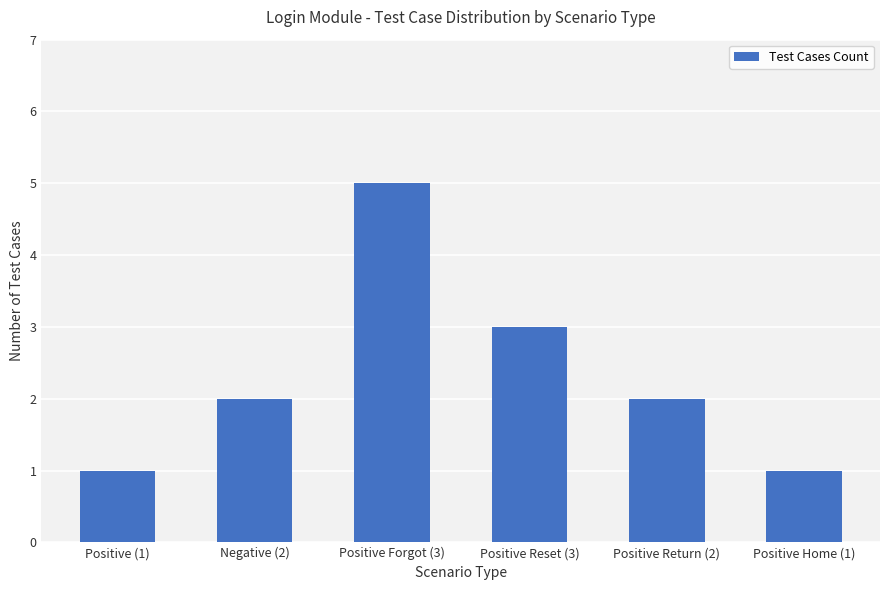

At which label is the value closest to 3?

Positive Reset (3)